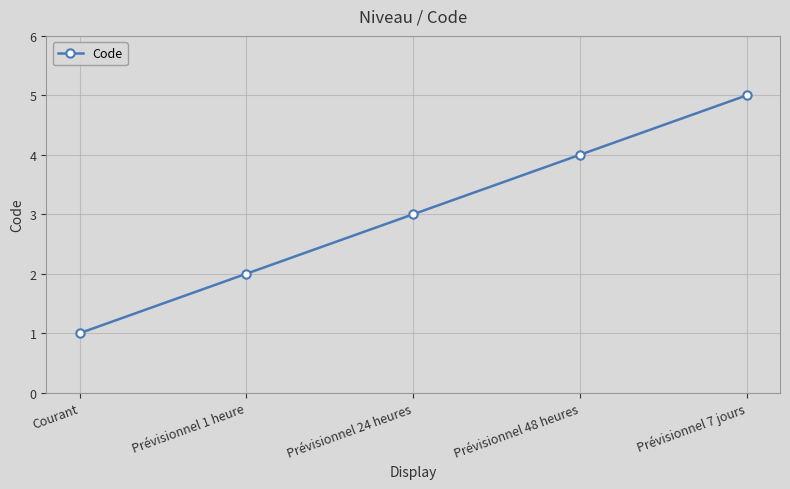

Approximately how many times larger is the value at Courant compared to Prévisionnel 1 heure?

0.5